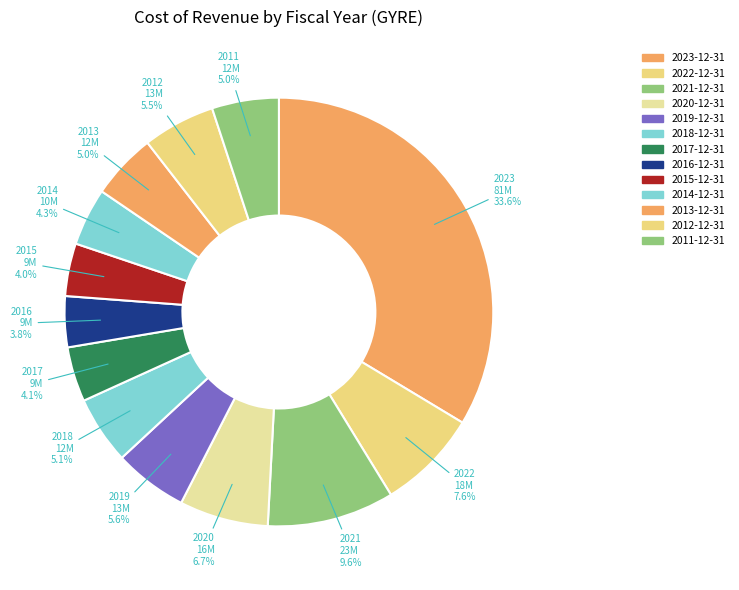

Approximately how many times larger is the value at 2021-12-31 compared to 2017-12-31?

2.3